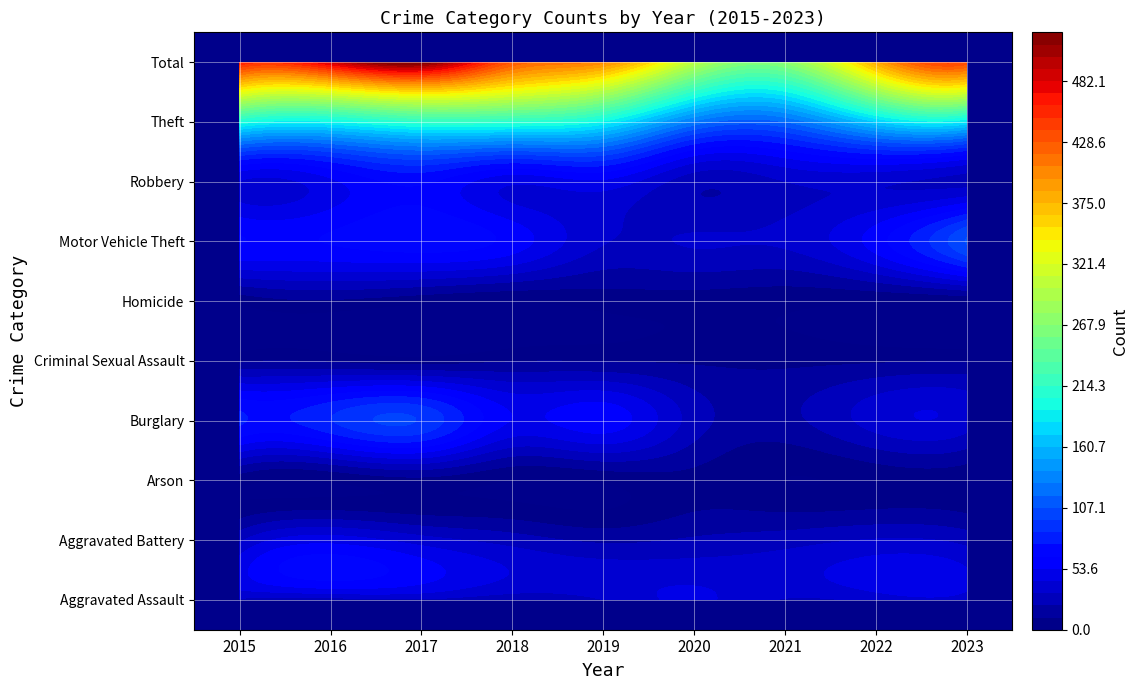

Between 2015 and 2019, which is larger?

2019